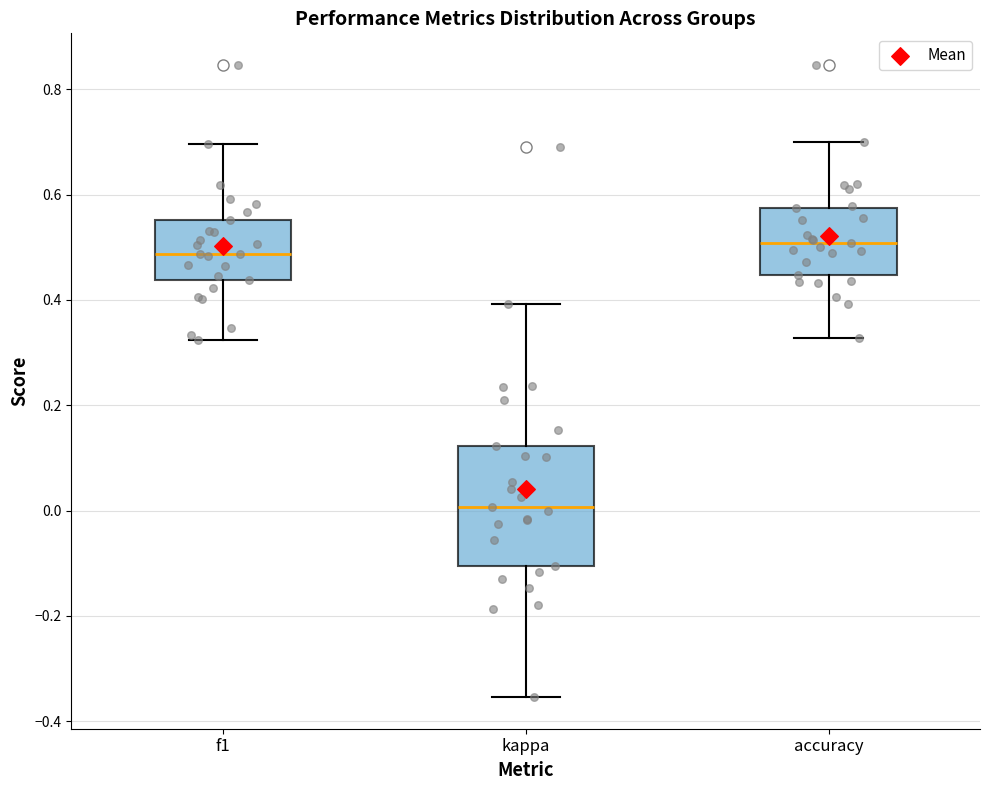

Reading left to right, read every box against the y-axis: the position of its median line, the range the box covers, and the ends of its whiskers. The values are not printed on the chart, so give them approximately, as read against the axis.

f1: median 0.48, box 0.44 to 0.56, whiskers 0.32 to 0.70
kappa: median 0.00, box -0.10 to 0.12, whiskers -0.36 to 0.40
accuracy: median 0.50, box 0.44 to 0.58, whiskers 0.32 to 0.70